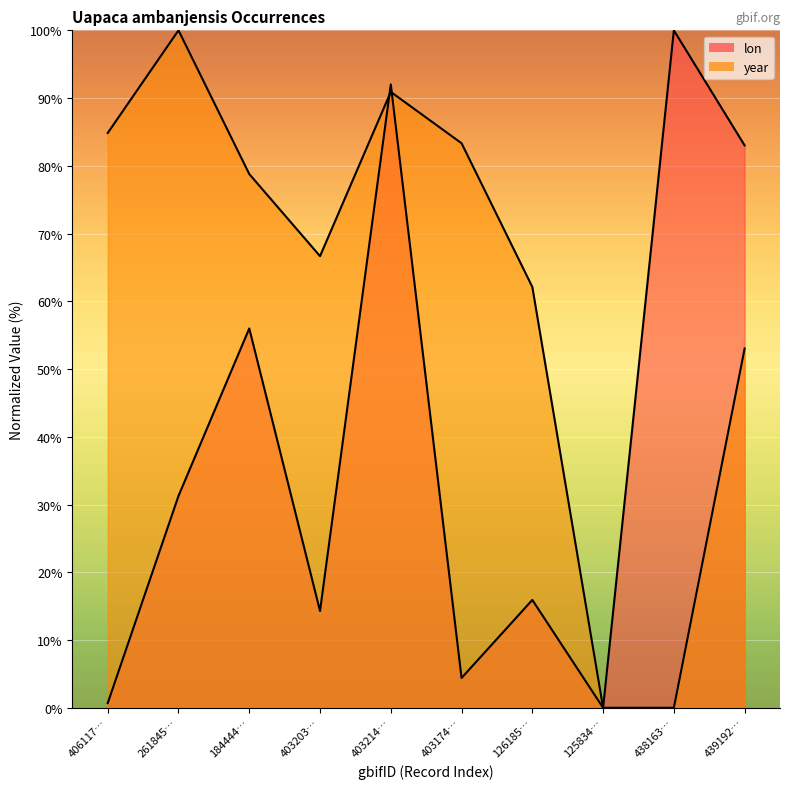

What are all the series names shown in the legend?

lon, year